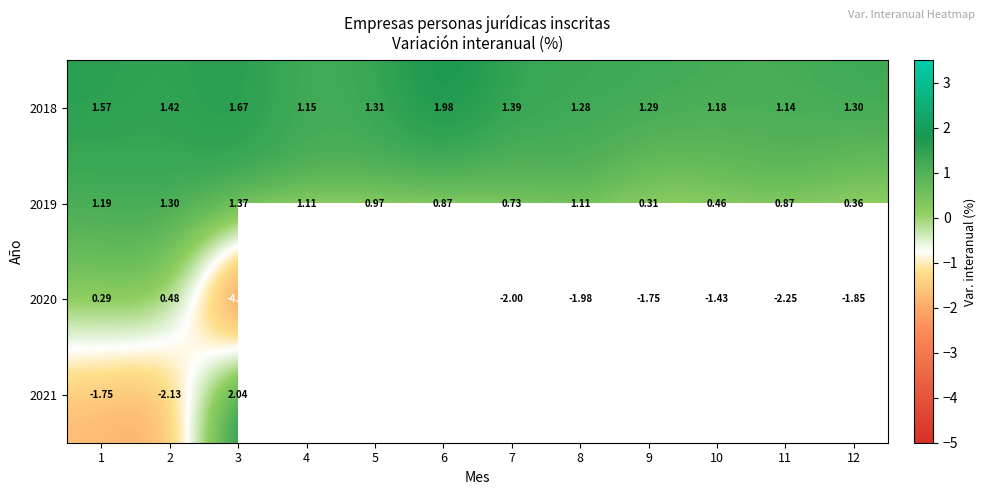

What is the greatest value displayed?

3.0